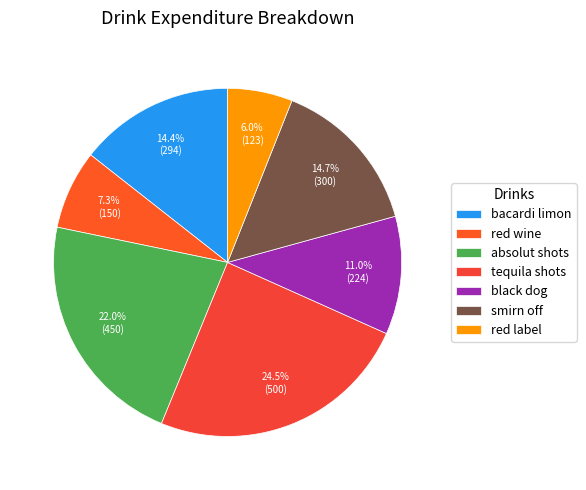

What percentage do black dog and red label together represent?

17.0%